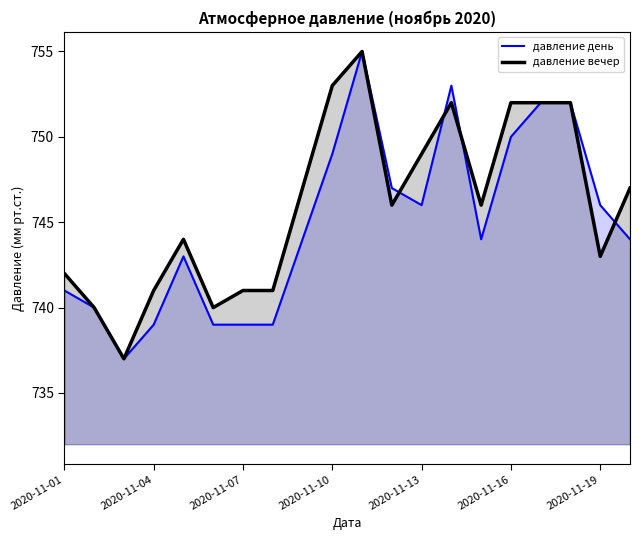

Count the number of data series in this chart.

2